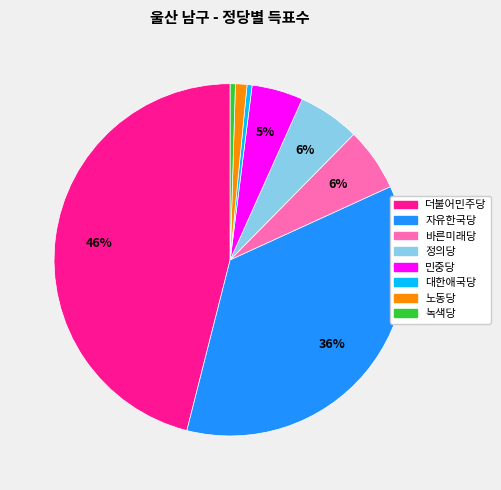

Count the number of slices in the pie.

8